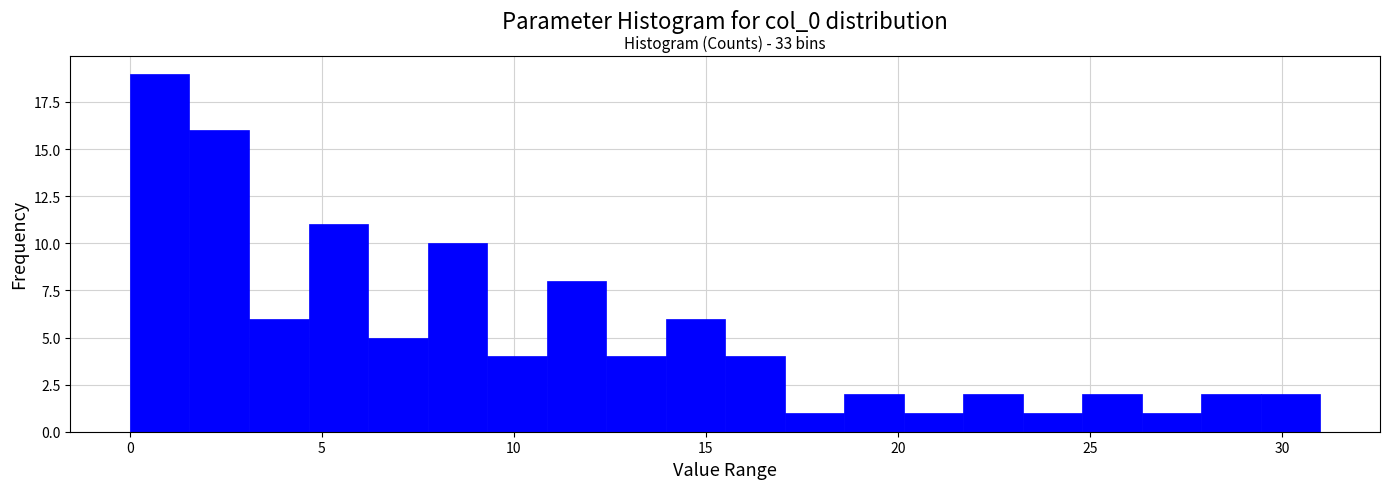

Read against the x-axis, roughly where is the centre of the tallest bar?

1.0